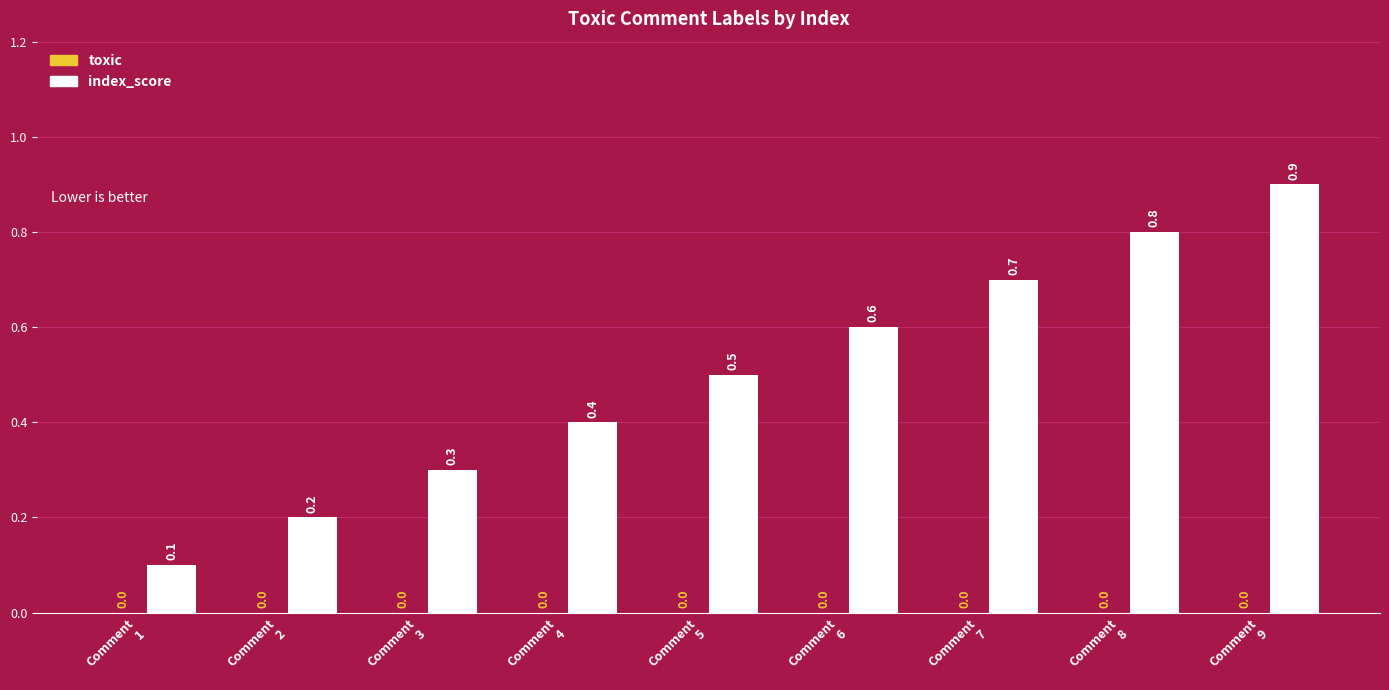

How many values are between 0 and 1?

9